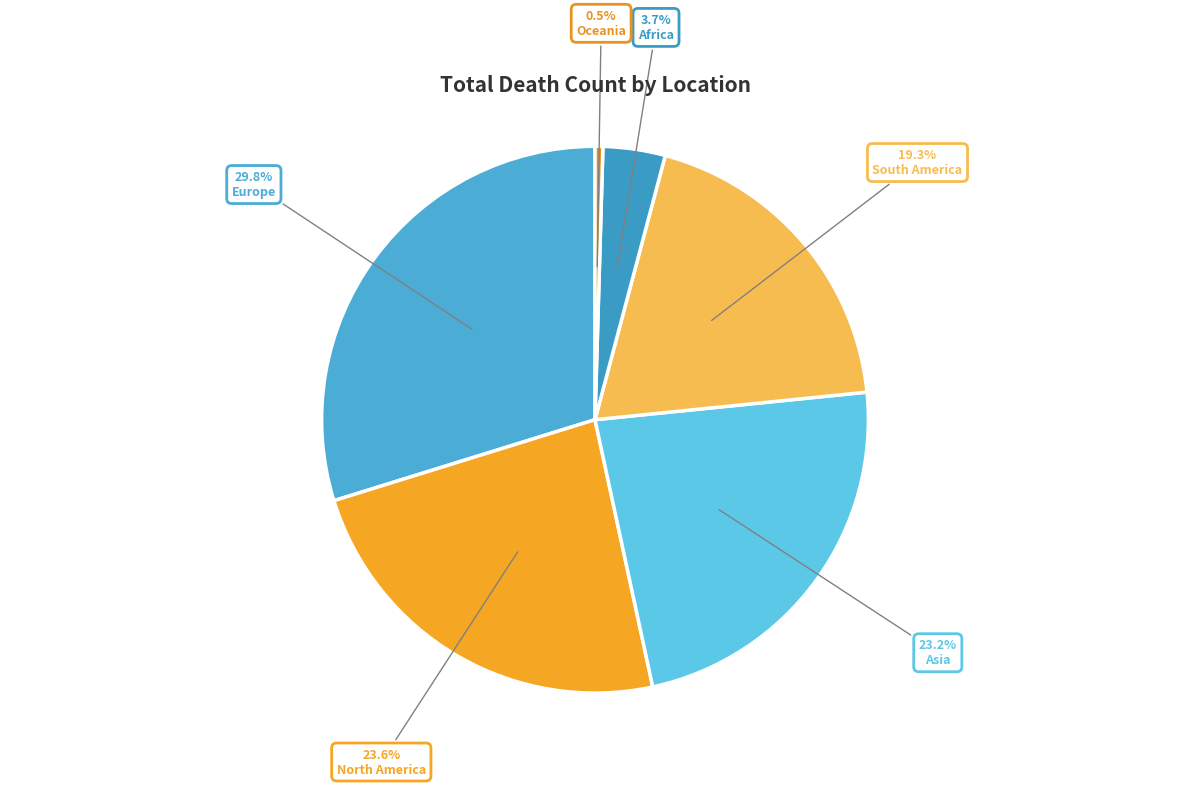

Is it true that North America is 24% of the pie?

True